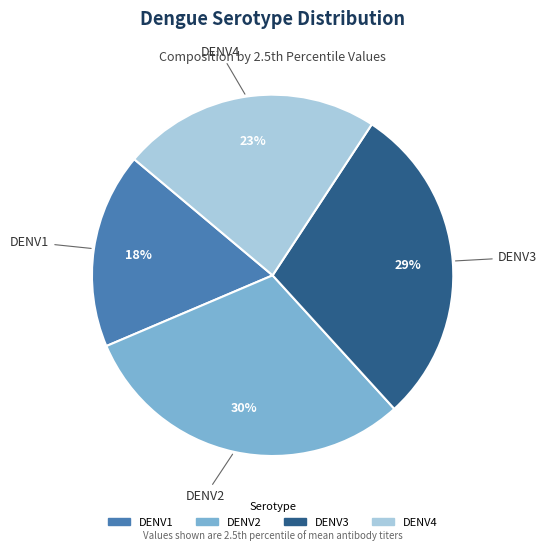

Does DENV3 represent more than half of the total?

No